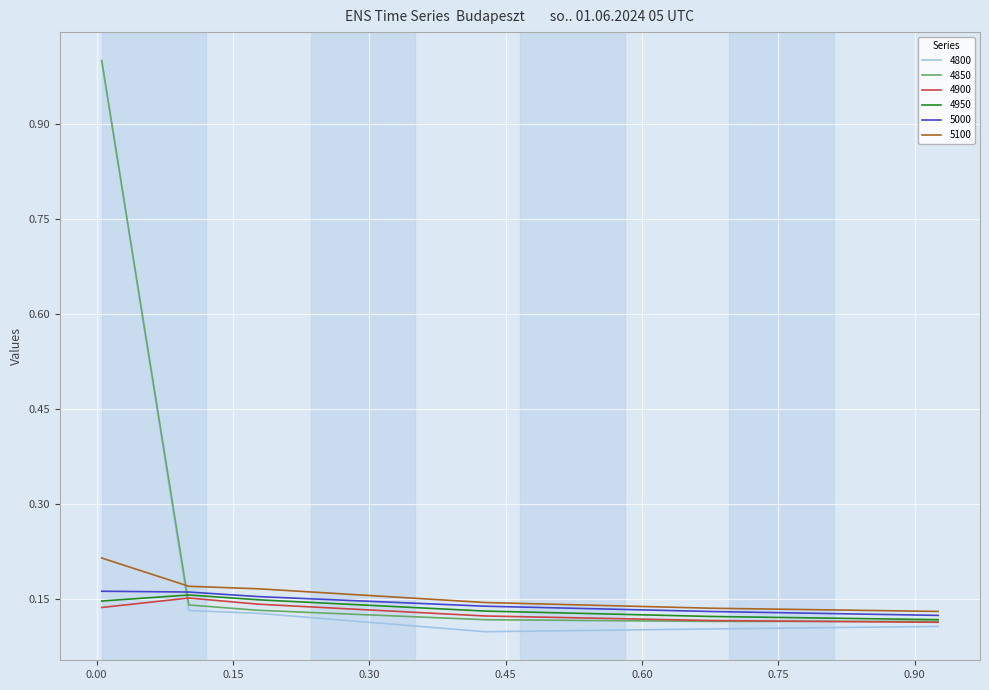

True or false: 5000 and 4900 intersect in this chart.

False